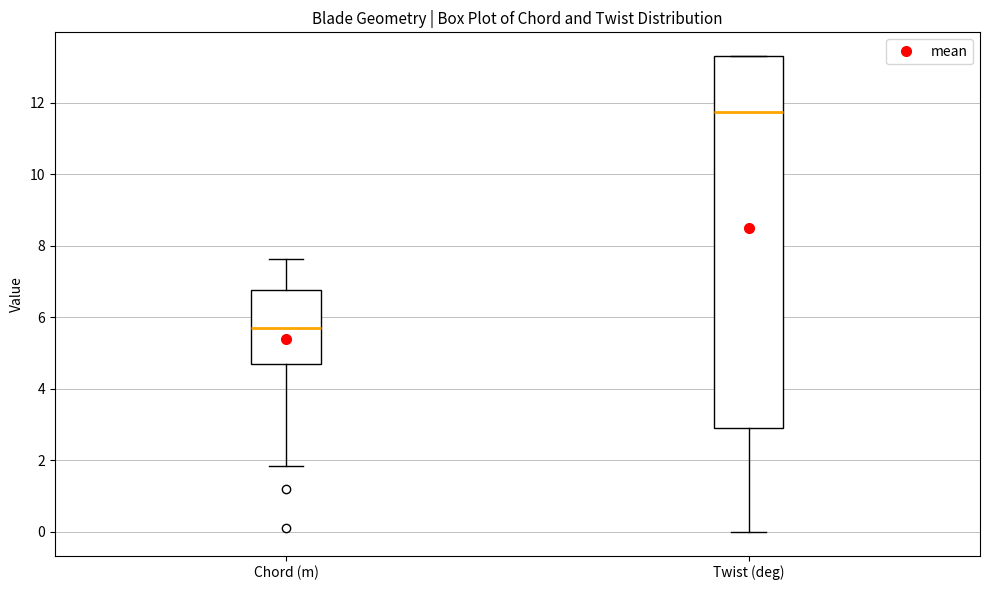

Reading left to right, read every box against the y-axis: the position of its median line, the range the box covers, and the ends of its whiskers. The values are not printed on the chart, so give them approximately, as read against the axis.

Chord (m): median 5.6, box 4.6 to 6.8, whiskers 1.8 to 7.6
Twist (deg): median 11.8, box 2.8 to 13.4, whiskers 0.0 to 13.4